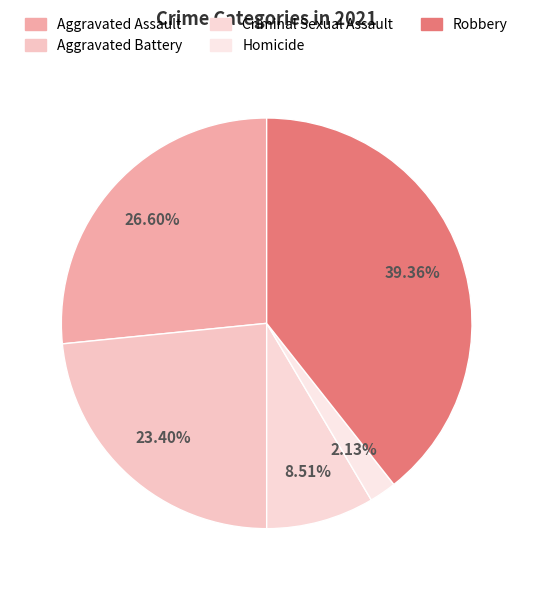

Is Aggravated Battery the majority of the pie?

No